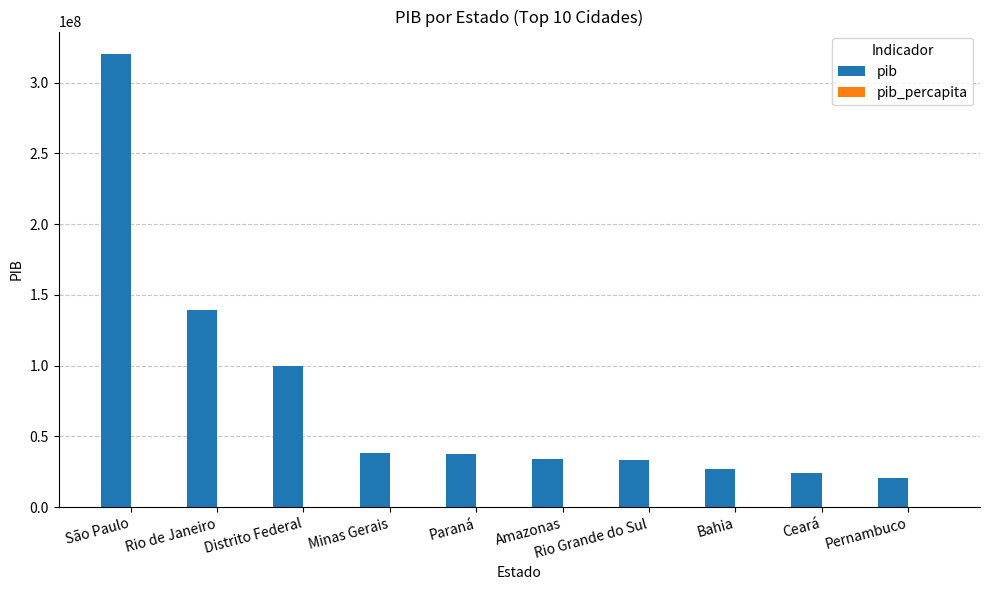

True or false: pib has a value of 10845398.5 at Amazonas.

False